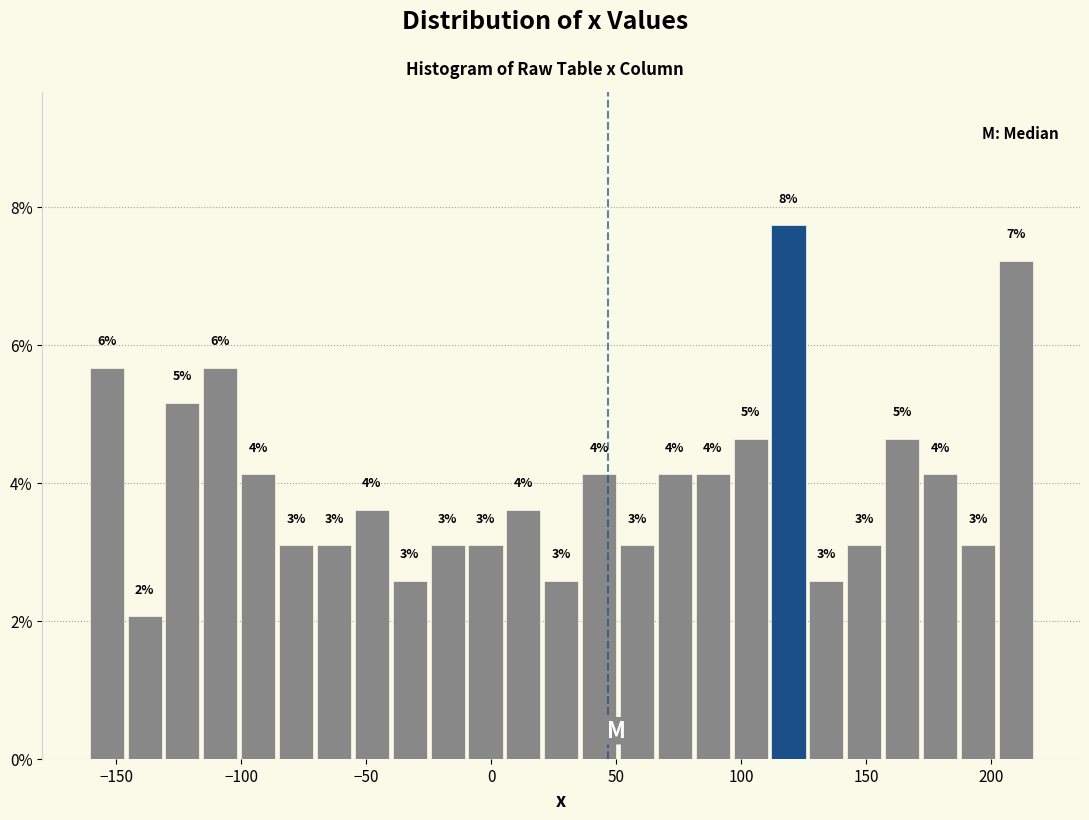

Read against the x-axis, roughly where is the centre of the tallest bar?

120